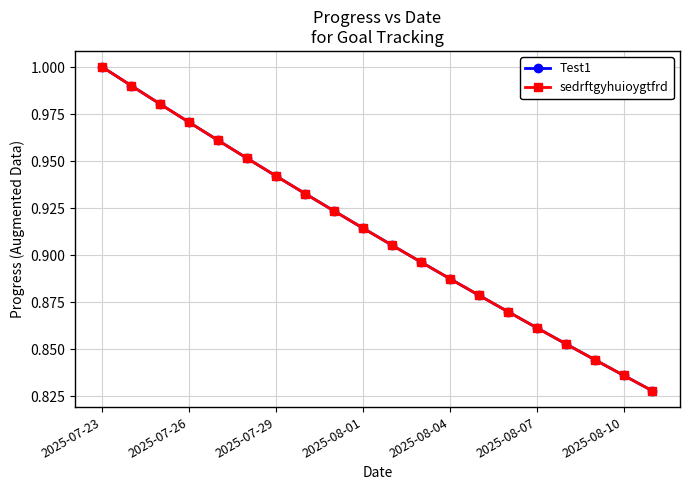

True or false: sedrftgyhuioygtfrd has more than 0 interior local peaks.

False